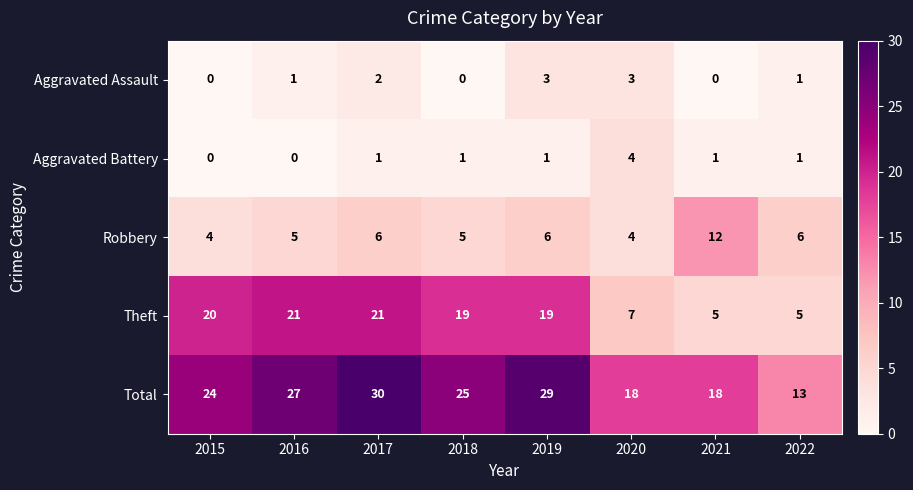

True or false: Theft has a value of 35 at 2015.

False